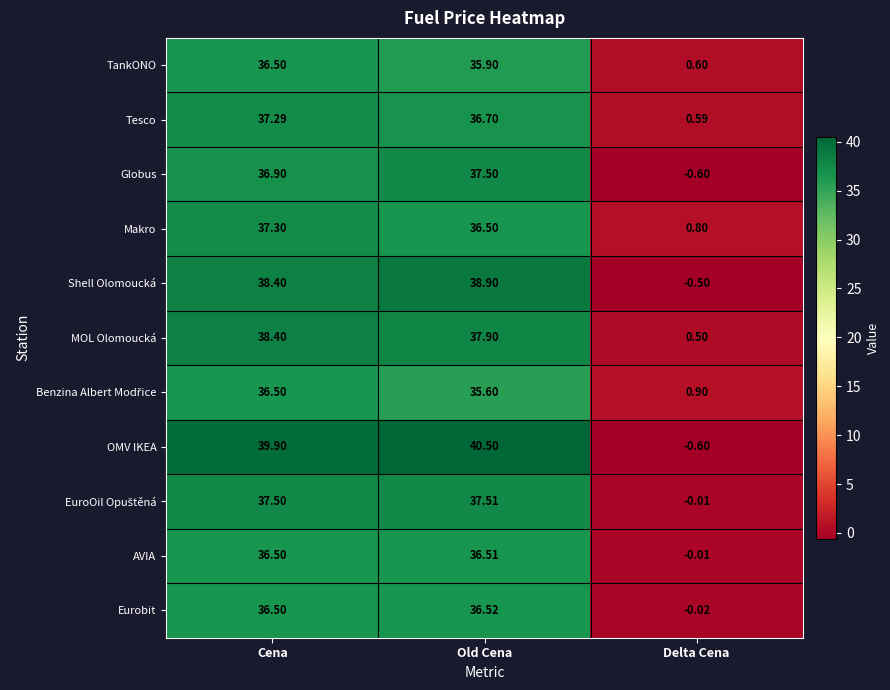

What is the difference between the highest and lowest values at Delta Cena?

1.5